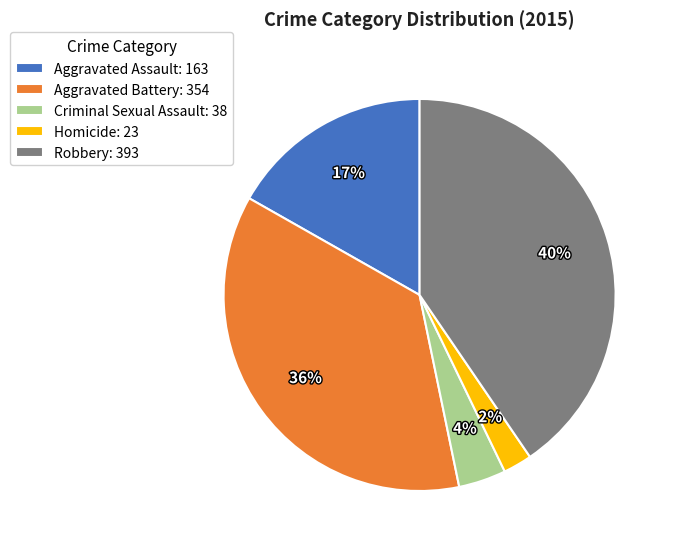

Does Robbery account for over 50% of the chart?

No